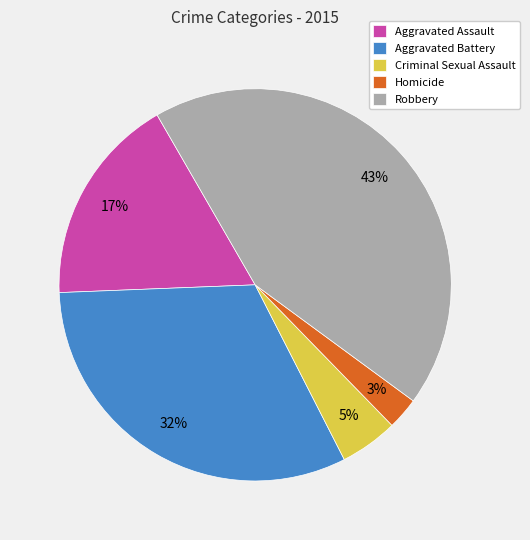

To the nearest percent, what portion does Robbery represent?

43%